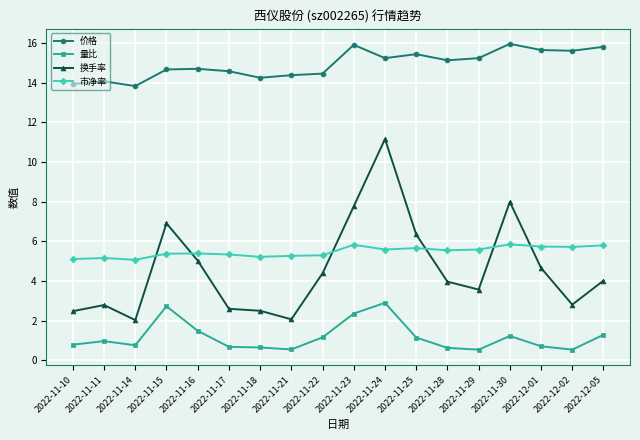

What is the label of the 13th point from the right?

2022-11-17